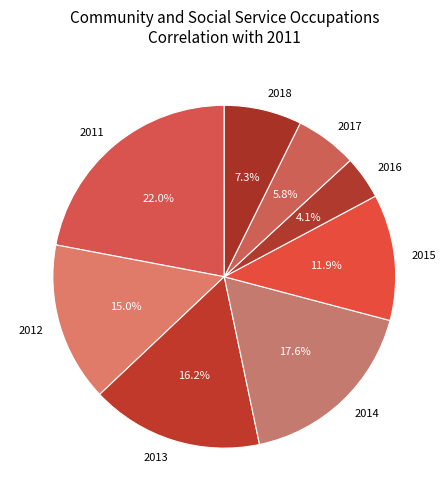

What percentage is the 2013 slice, to the nearest percent?

16%